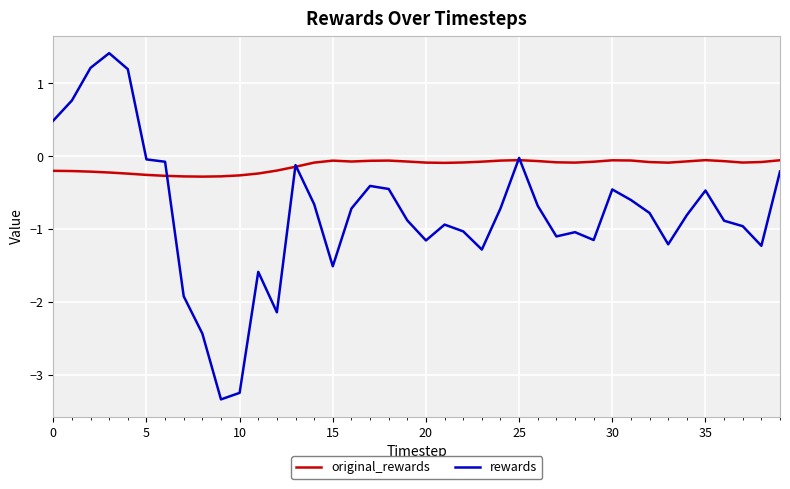

Which series has the widest spread of values?

rewards